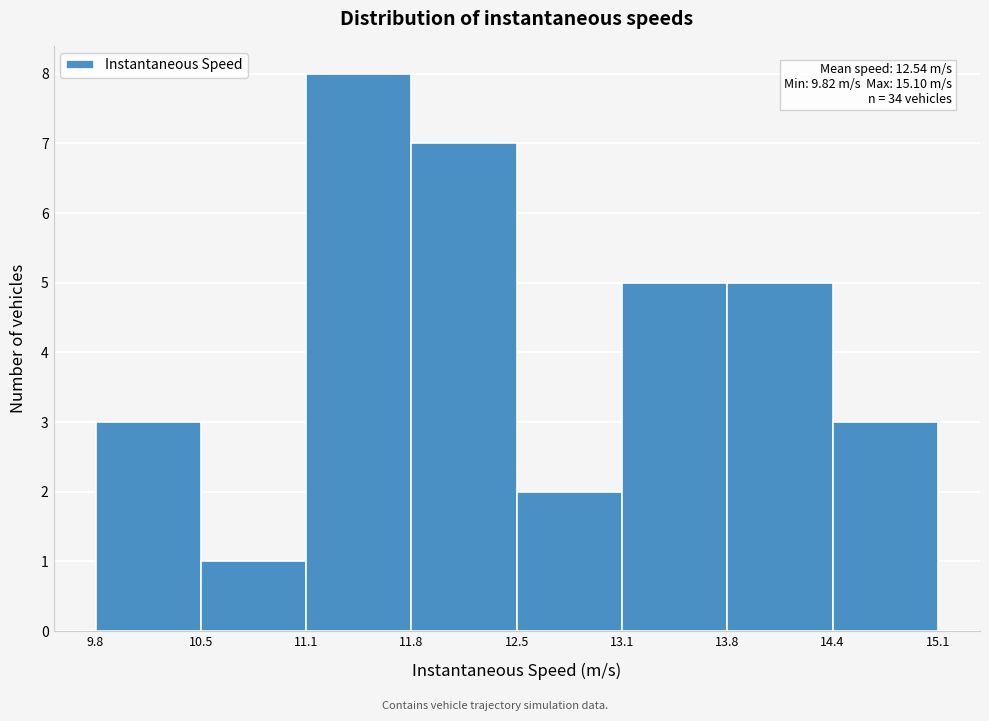

Which range on the x-axis has the tallest bar?

11.1 to 11.8